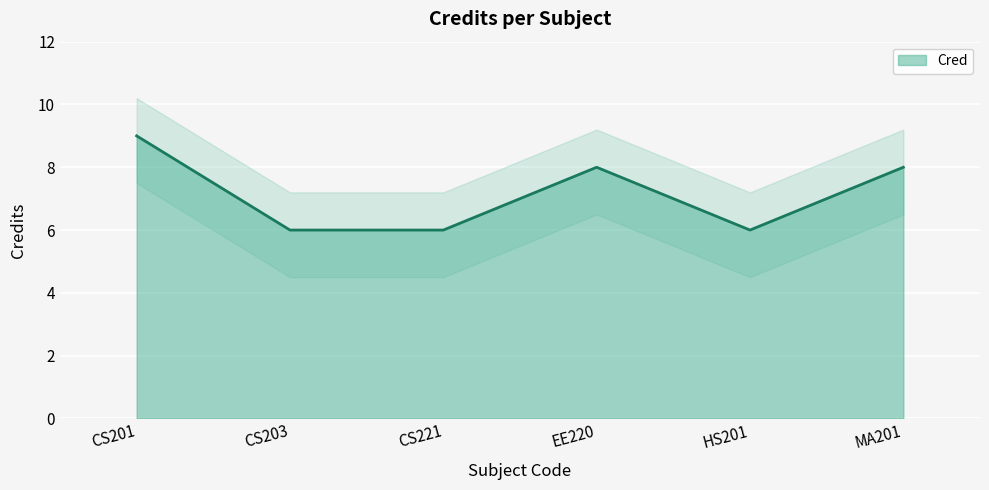

How many values are between 6 and 8?

5